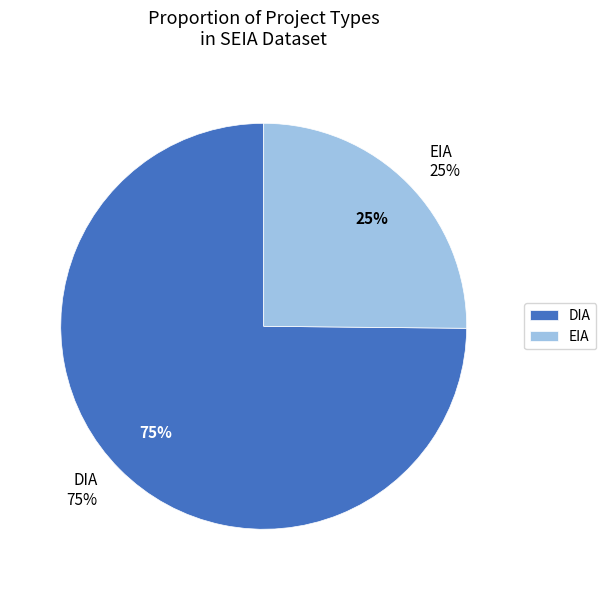

Which has a higher value, EIA or DIA?

DIA